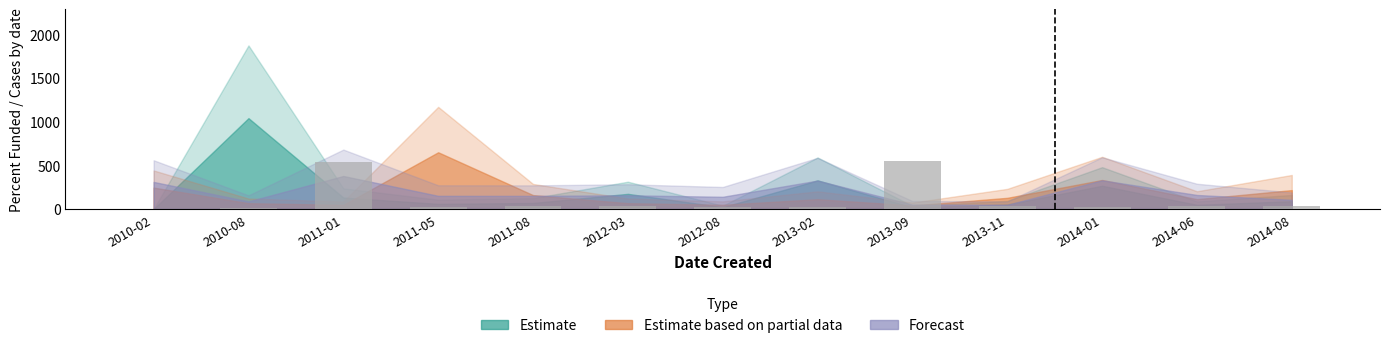

Is it true that the value at 2013-09 is 848.0?

False